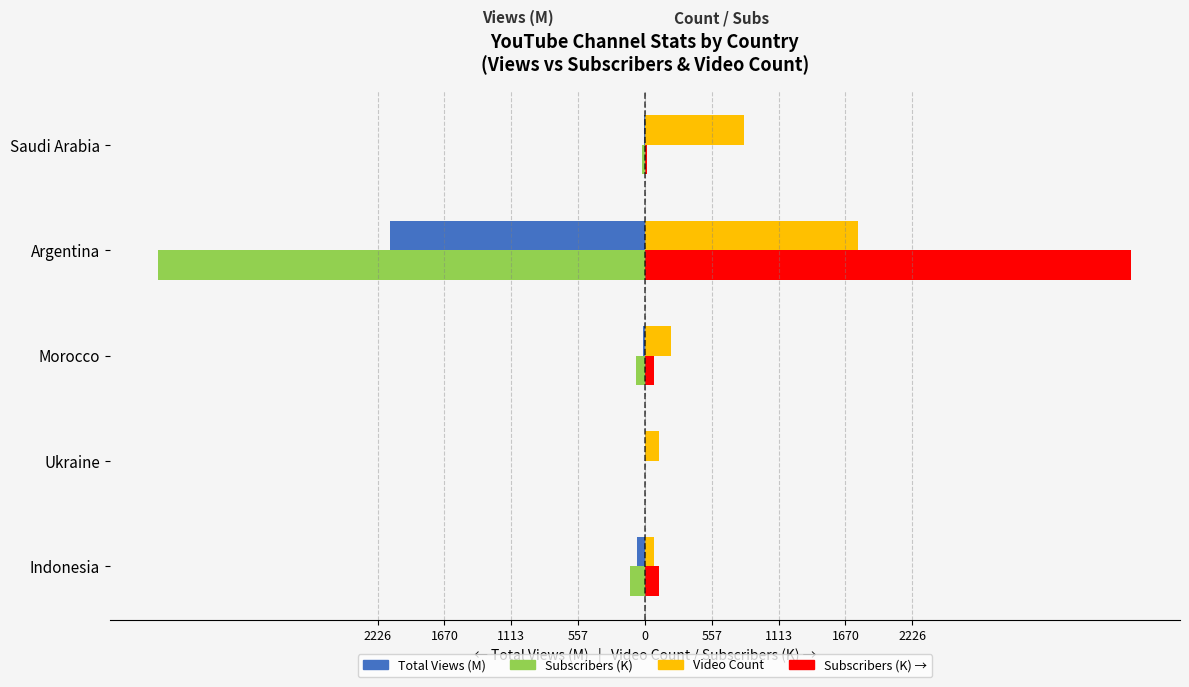

Reading left to right, transcribe all the data shown in this chart.

Total Views (M): -67.9	-0.3	-19.6	-2120.3	-11.2
Subscribers (K): -121.0	-2.8	-77.1	-4050.0	-20.4
Video Count: 76.0	119.0	216.0	1773.0	821.0
Subscribers (K) Right: 121.0	2.8	77.1	4050.0	20.4